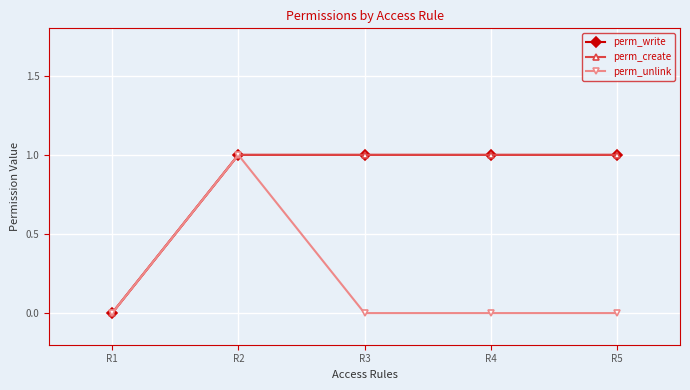

Where is perm_unlink nearest to the value 0?

R1